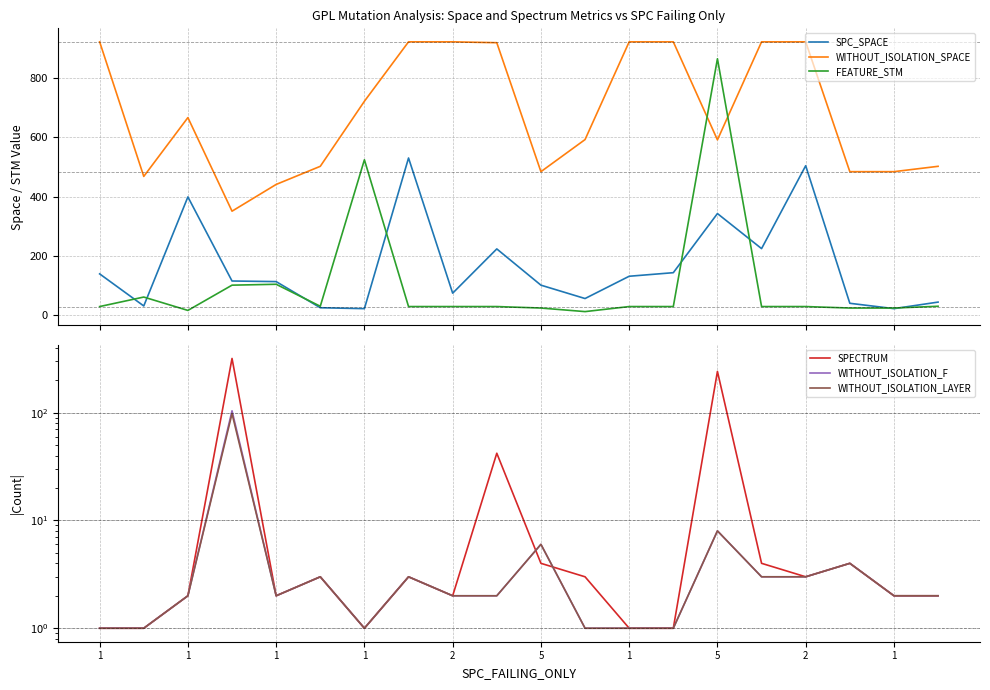

True or false: SPC_SPACE and WITHOUT_ISOLATION_SPACE intersect in this chart.

False